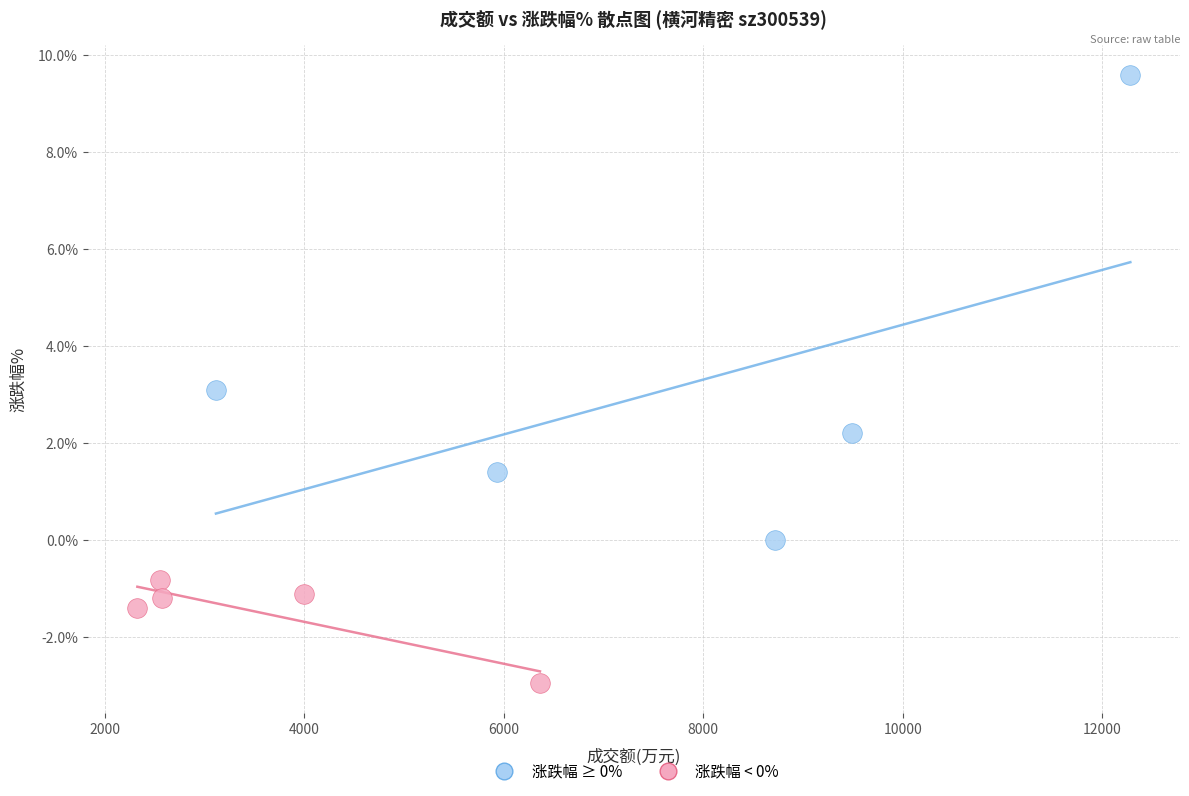

Which series contains the lowest Y value?

涨跌幅 < 0%